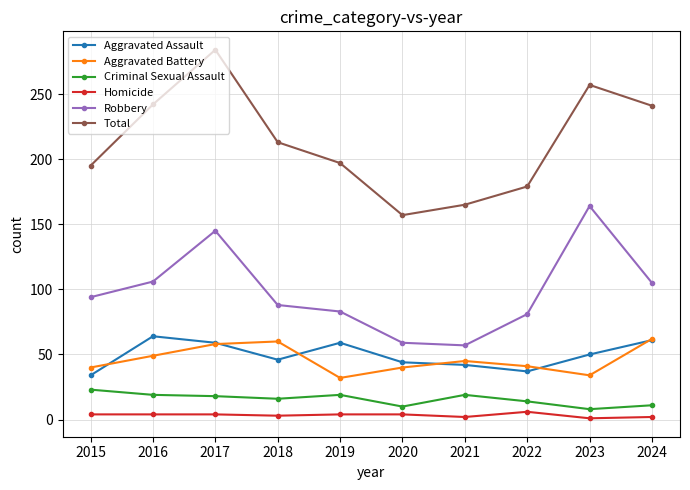

At which label is Total closest to 220?

2018